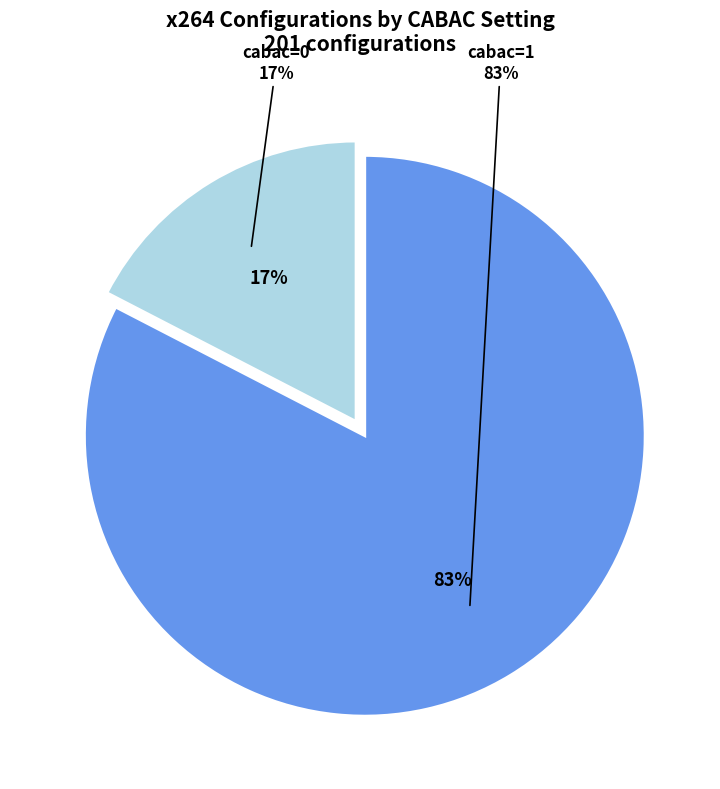

How many segments does this pie chart have?

2